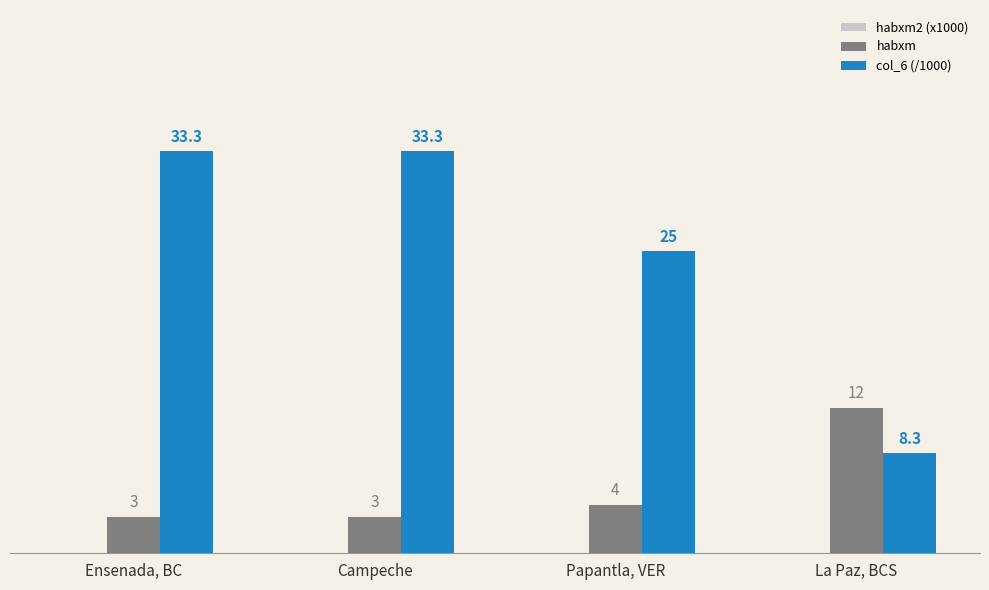

What value does the habxm series have at Ensenada, BC?

3.0